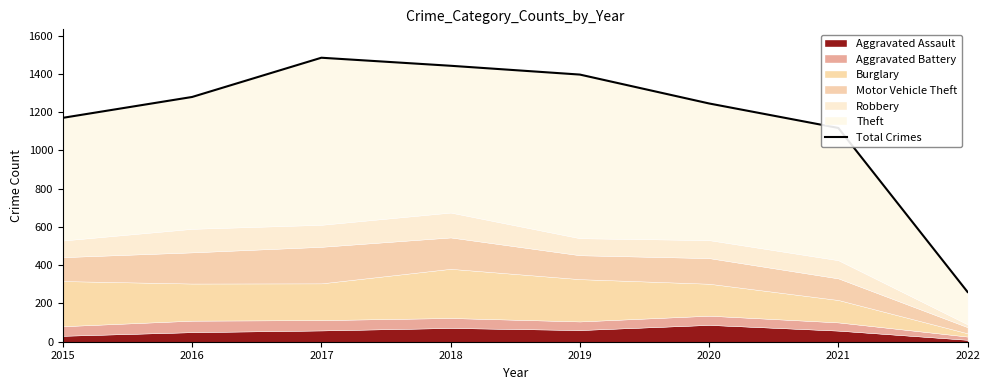

True or false: the data shows 1468 at 2021.

False